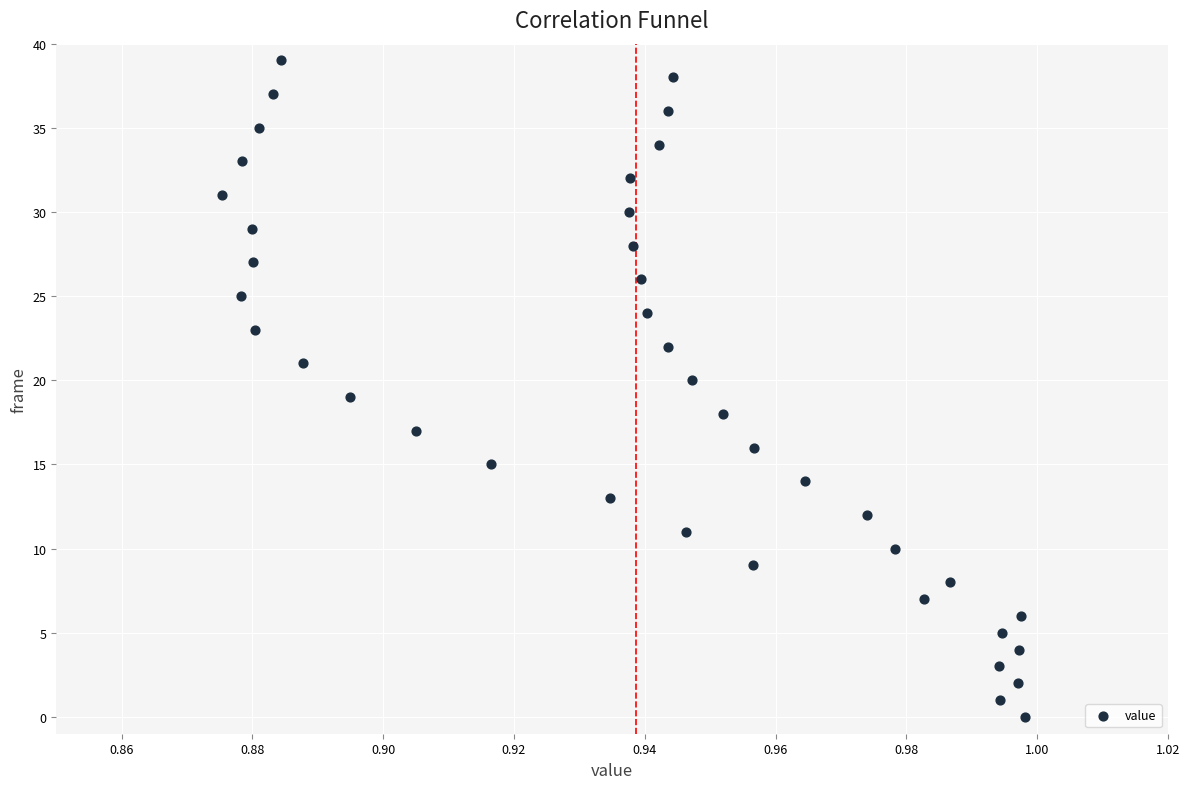

What is the range of Y values (max minus min)?

39